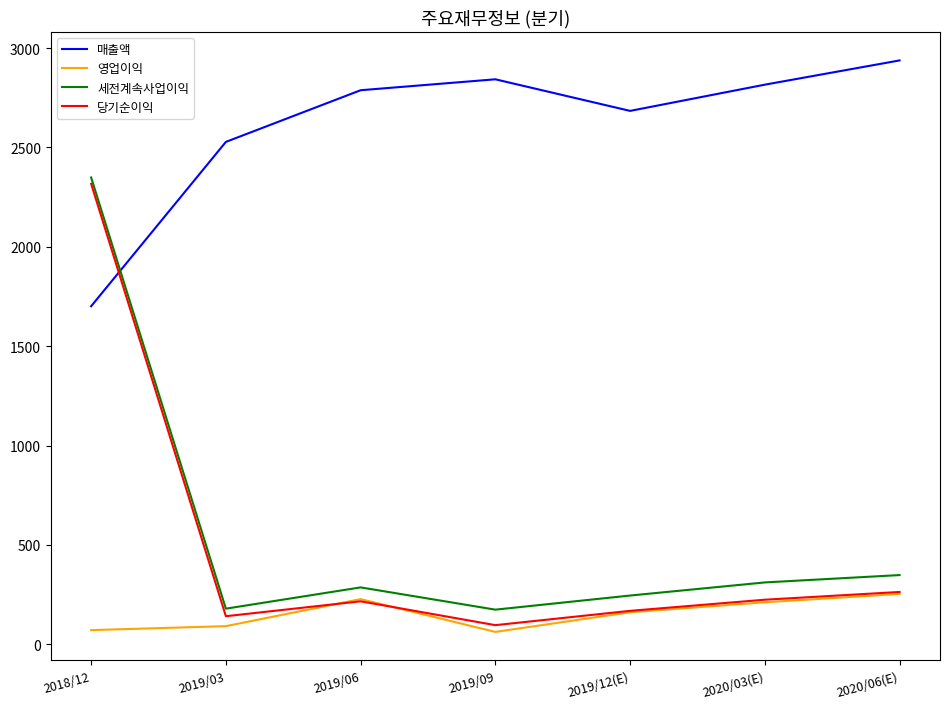

The value of 당기순이익 at 2019/06 is 216. True or false?

True